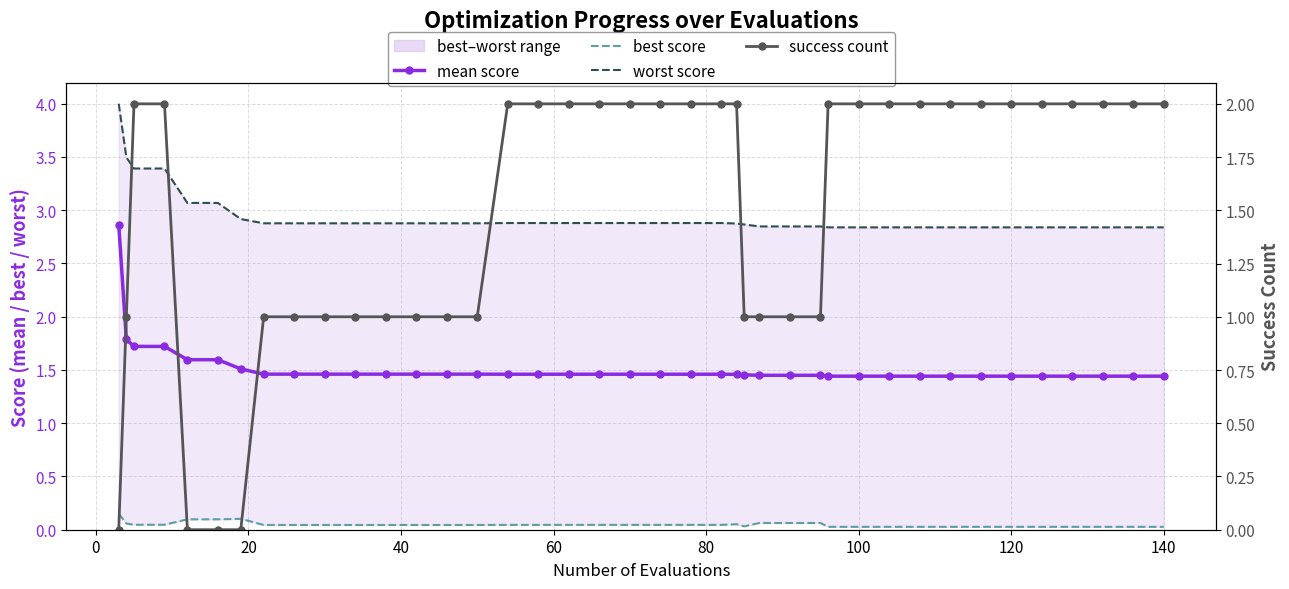

What is the spread (max minus min) of values at 0?

3.4